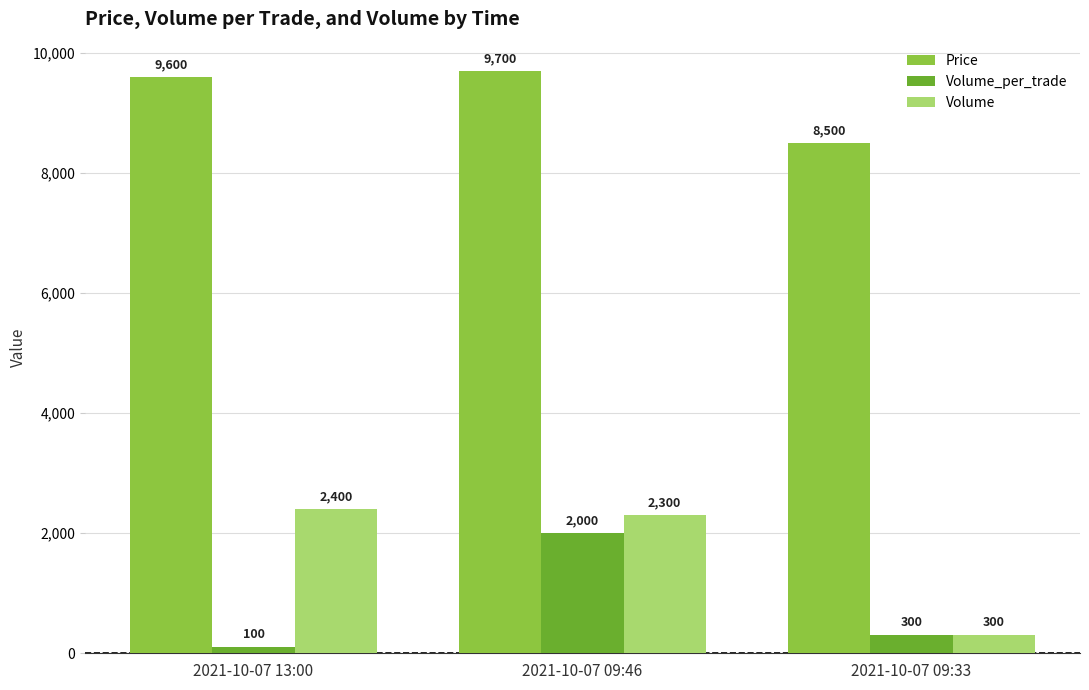

Which category has the highest value in the Volume series?

2021-10-07 13:00